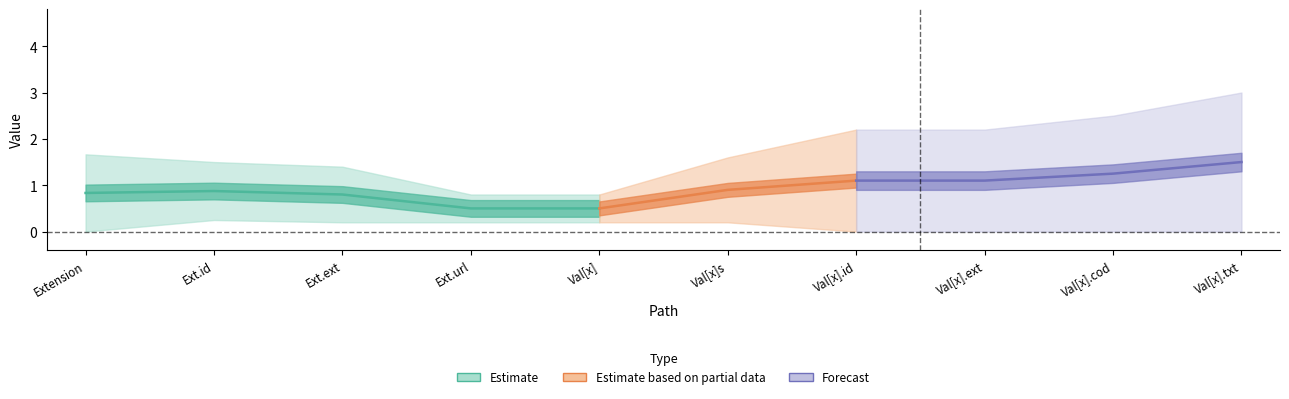

Which label corresponds to the smallest value in the chart?

Extension